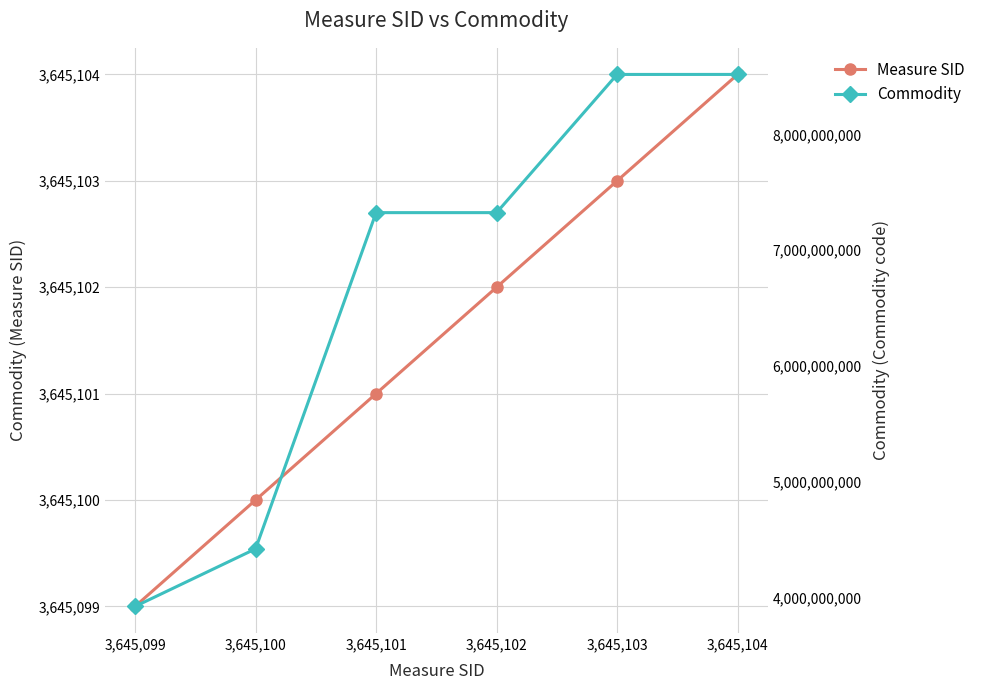

List the series in order of their overall mean, highest first.

Commodity, Measure SID